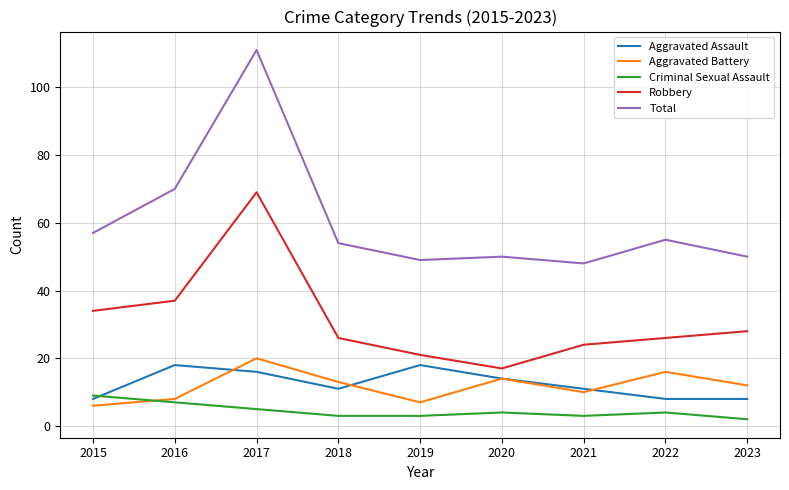

In Aggravated Battery, how many points are lower than both neighbors (excluding endpoints)?

2